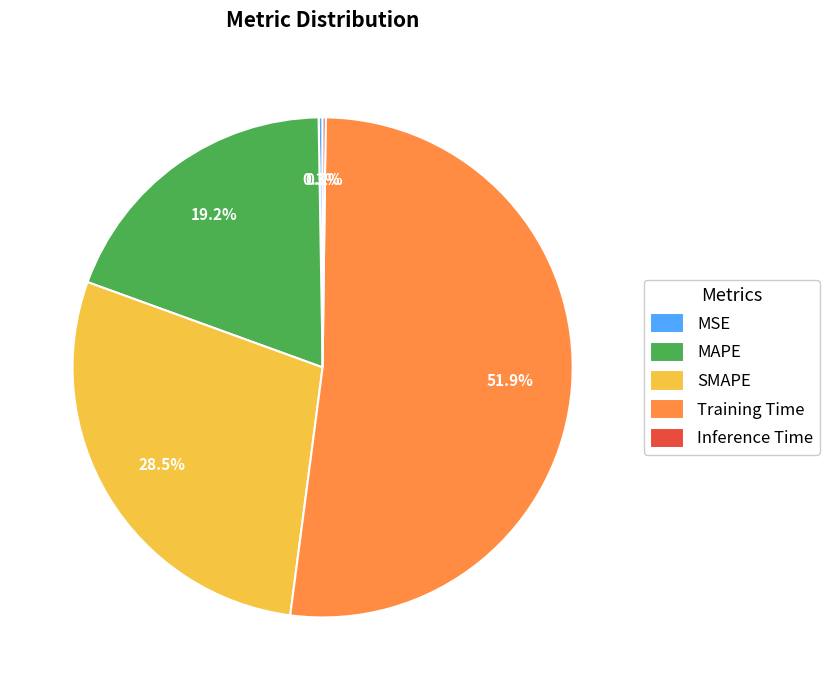

Do Training Time and SMAPE together represent more than half of the pie?

Yes